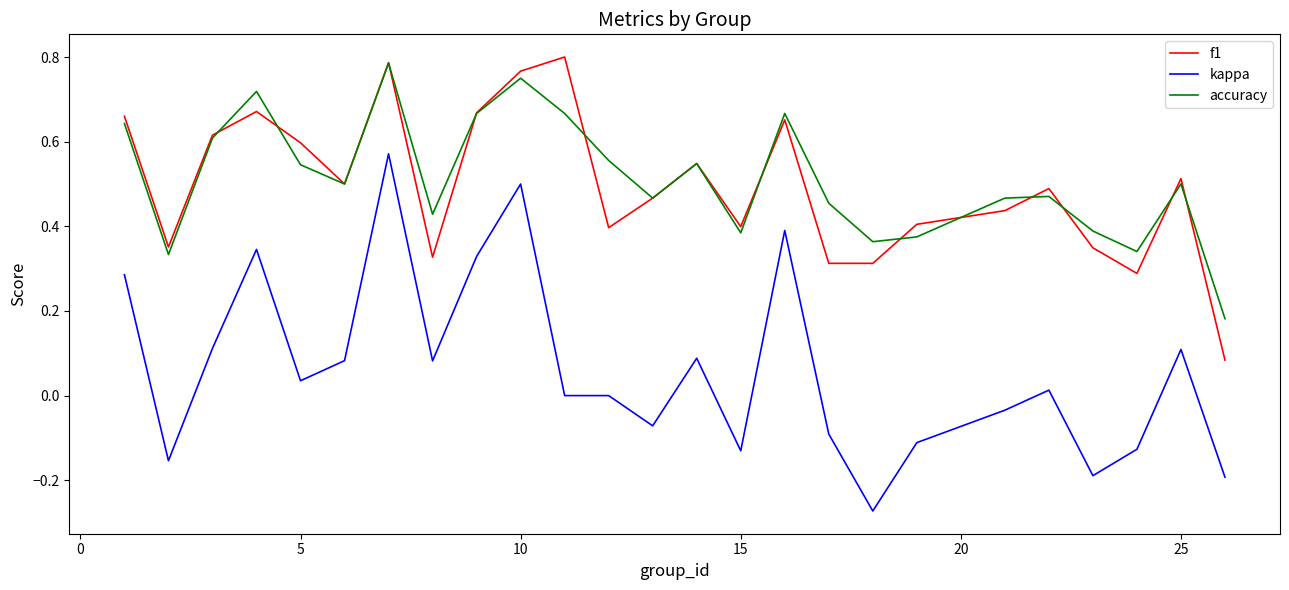

True or false: kappa has more than 2 points higher than both neighbors.

True